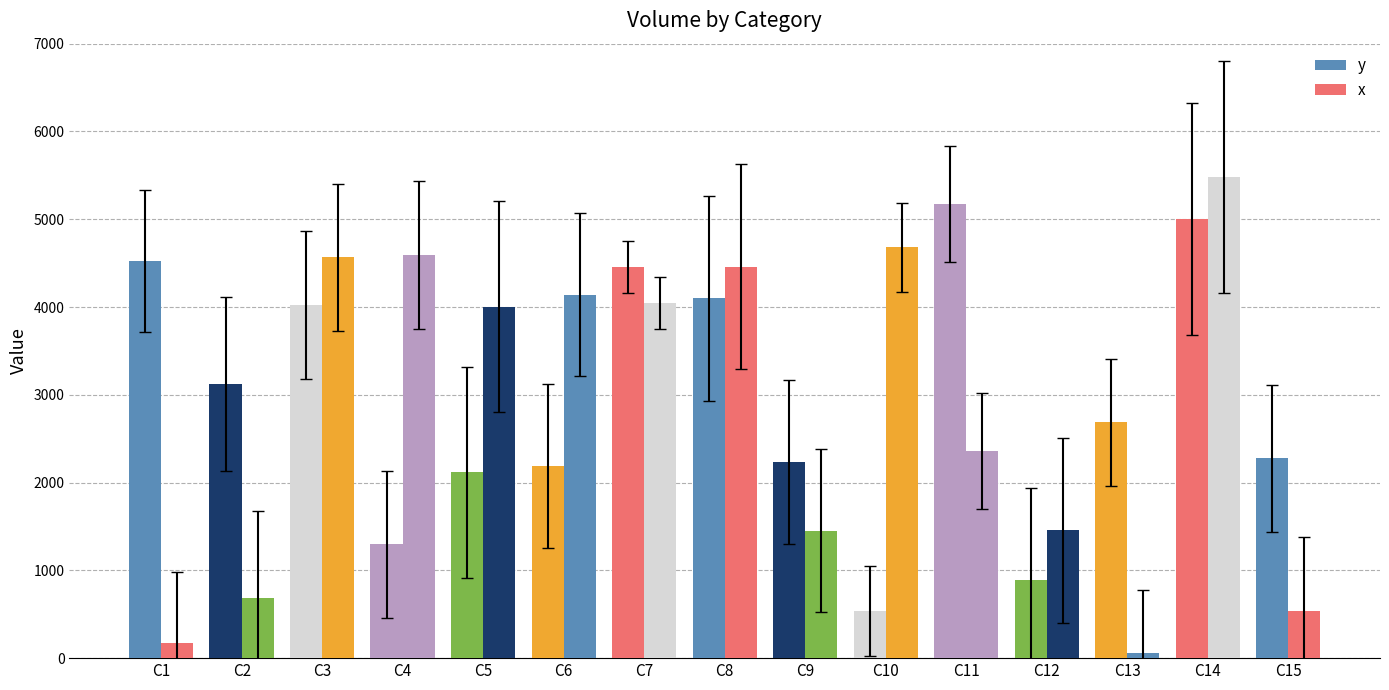

Are the bars horizontal?

No